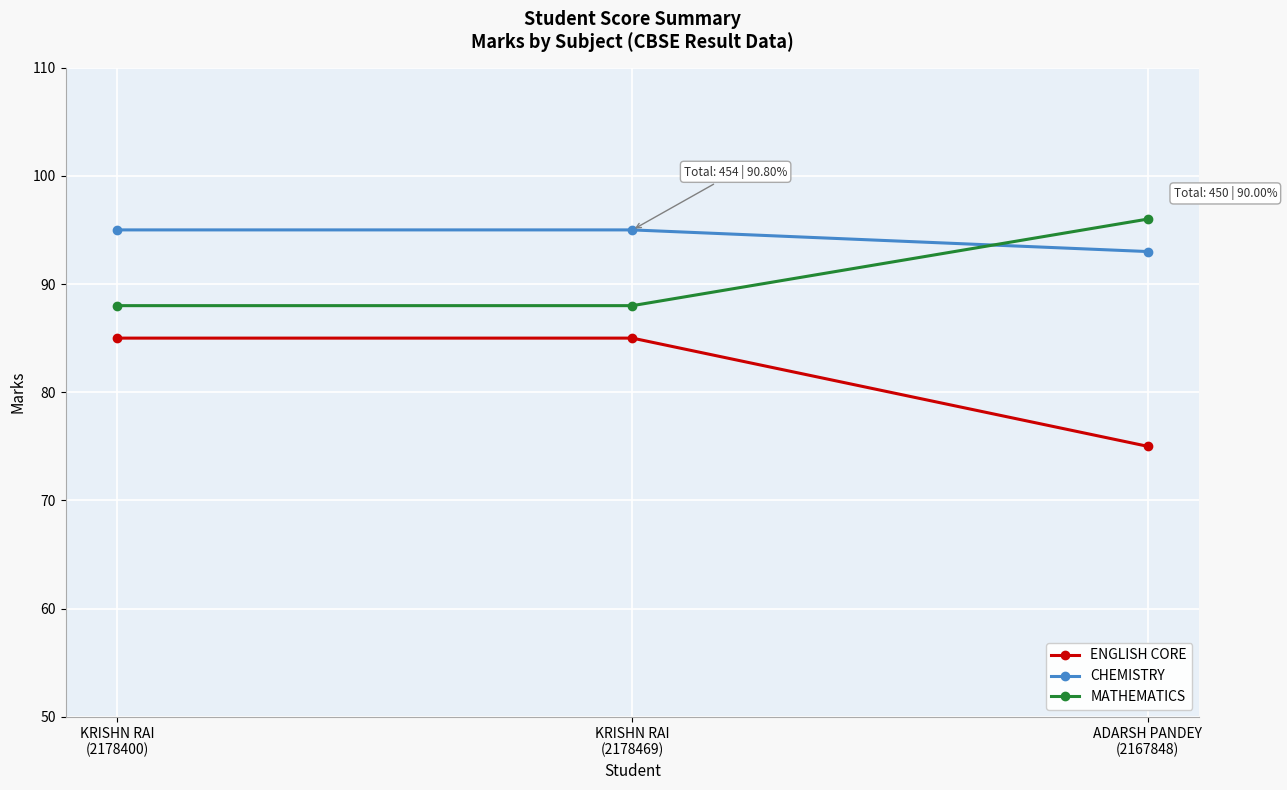

What is the minimum value for ENGLISH CORE?

75